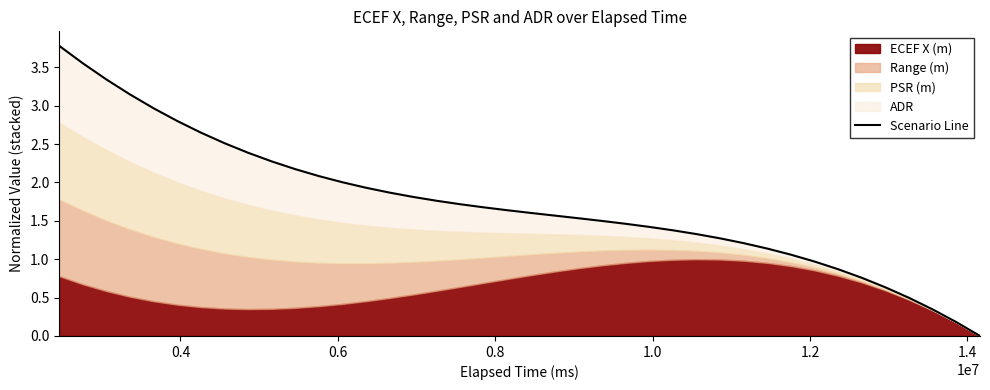

Reading right to left, extract all data points from this chart.

0.0	0.2	0.3	0.5	0.6	0.8	0.9	1.0	1.1	1.1	1.2	1.3	1.3	1.4	1.4	1.5	1.5	1.5	1.6	1.6	1.6	1.7	1.7	1.8	1.8	1.9	1.9	2.0	2.1	2.2	2.3	2.4	2.5	2.6	2.8	3.0	3.1	3.3	3.6	3.8